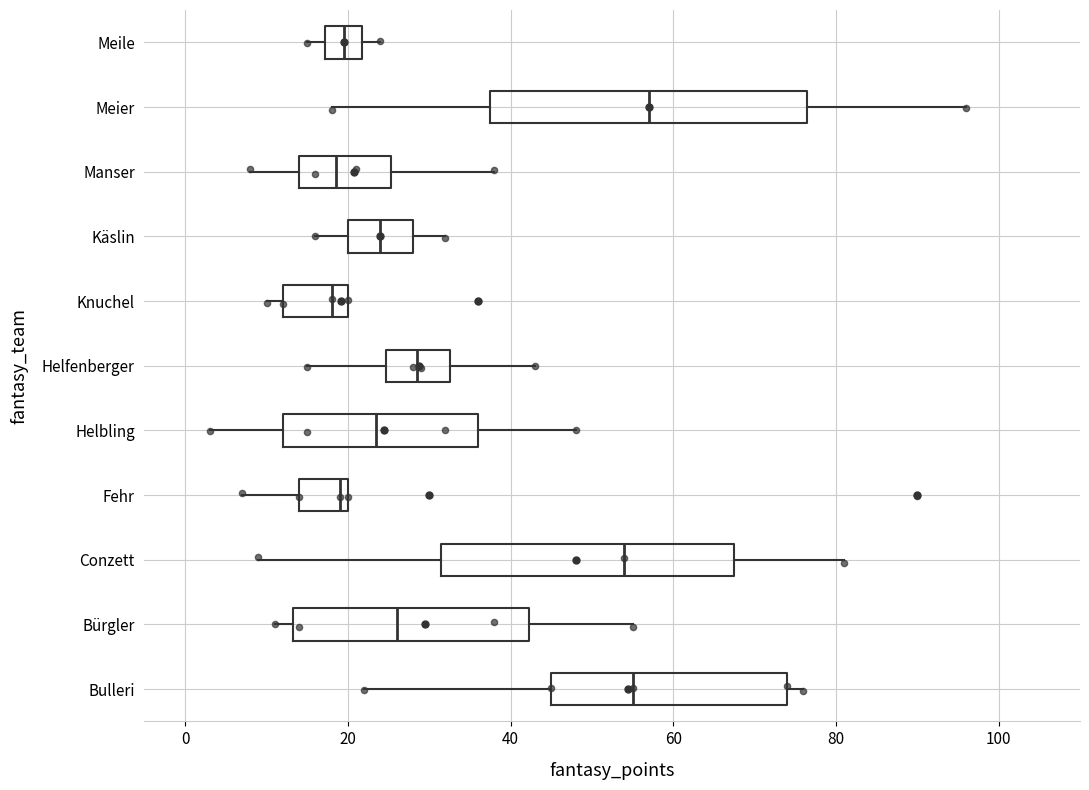

Where does the right whisker of the box for Meier end on the x-axis? The values are not printed on the chart, so give them approximately, as read against the axis.

96